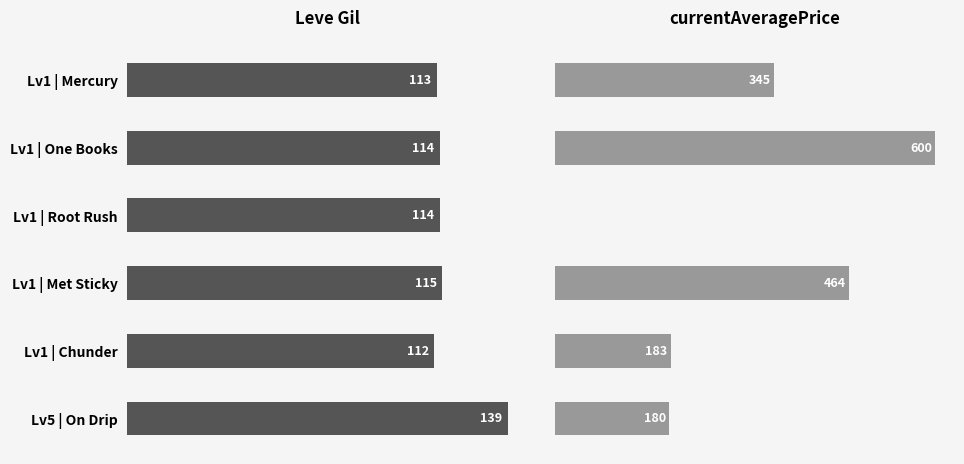

Where does the Leve Gil series first go above 114?

Lv1 | Met Sticky